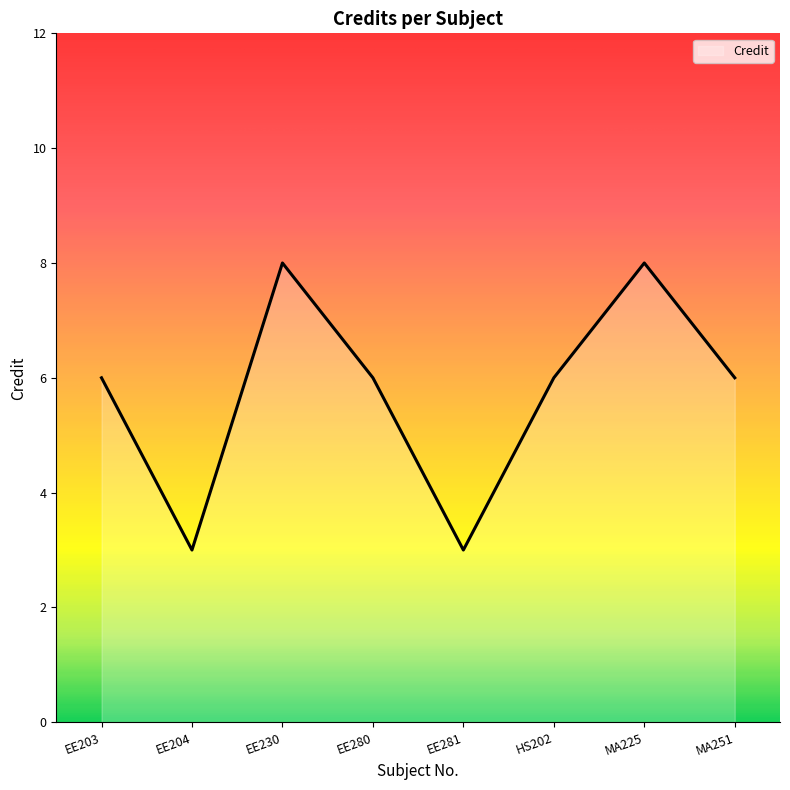

The chart shows a value of 8 at EE230. True or false?

True